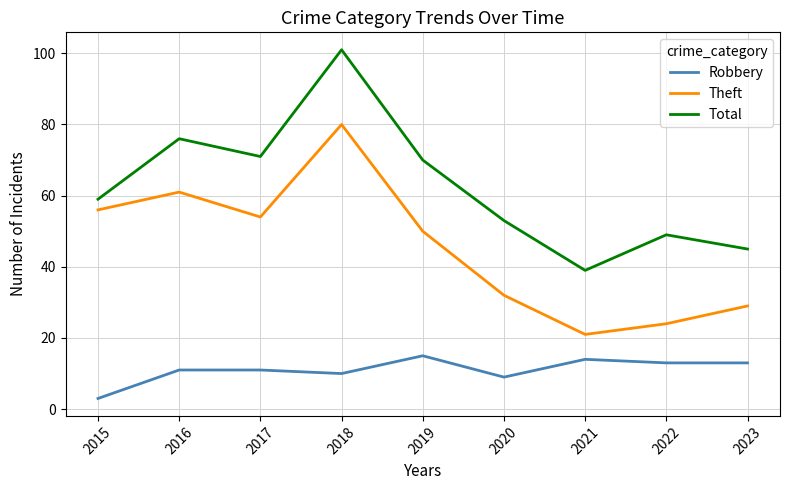

What is the difference between the maximum and minimum values in the Theft series?

59